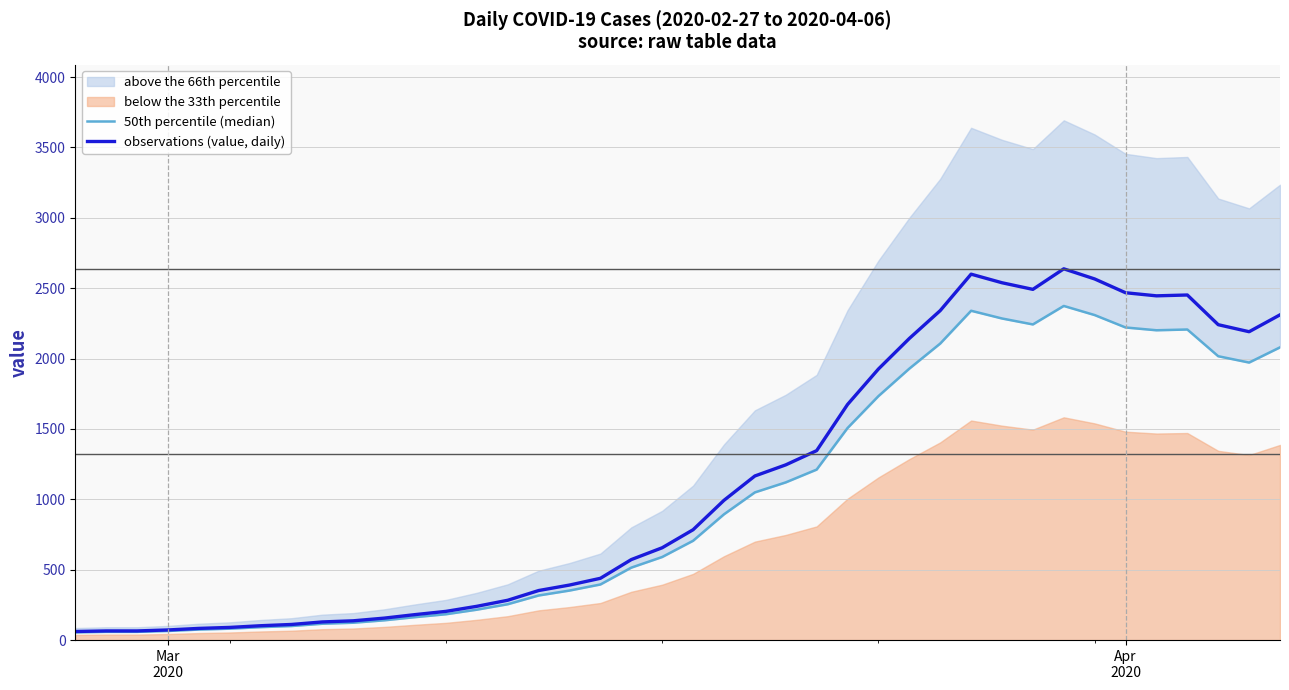

What is the highest value of the observations (value, daily) series?

2638